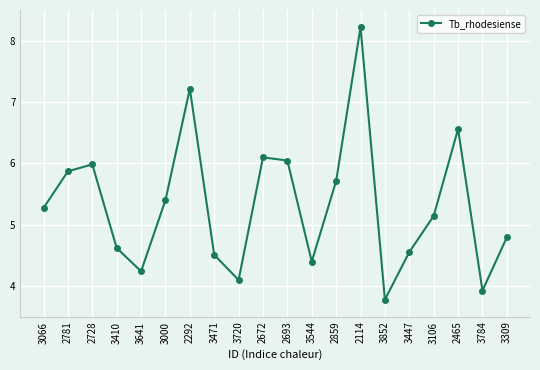

List the labels in order of value, largest first.

2114, 2292, 2465, 2672, 2693, 2728, 2781, 2859, 3000, 3066, 3106, 3309, 3410, 3447, 3471, 3544, 3641, 3720, 3784, 3852